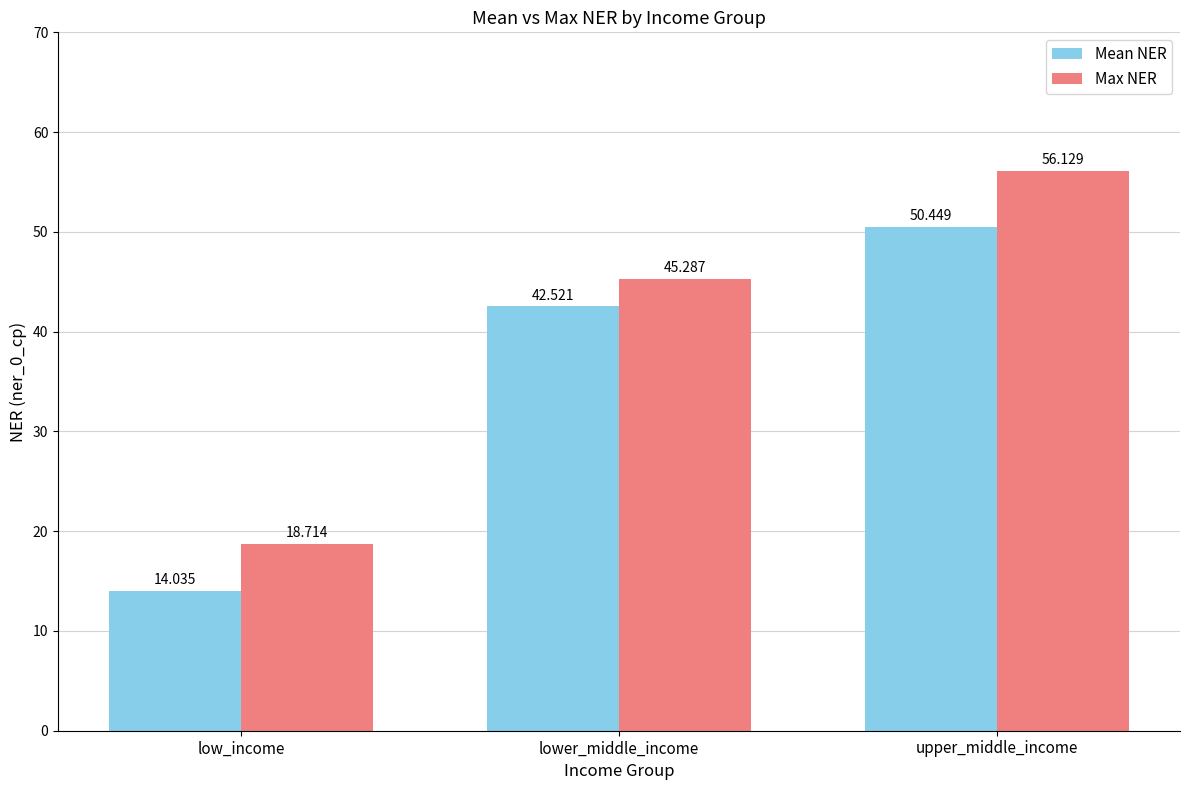

Reading left to right, what are all the values shown in this chart?

Mean NER: low_income=14.0	lower_middle_income=42.5	upper_middle_income=50.4
Max NER: low_income=18.7	lower_middle_income=45.3	upper_middle_income=56.1